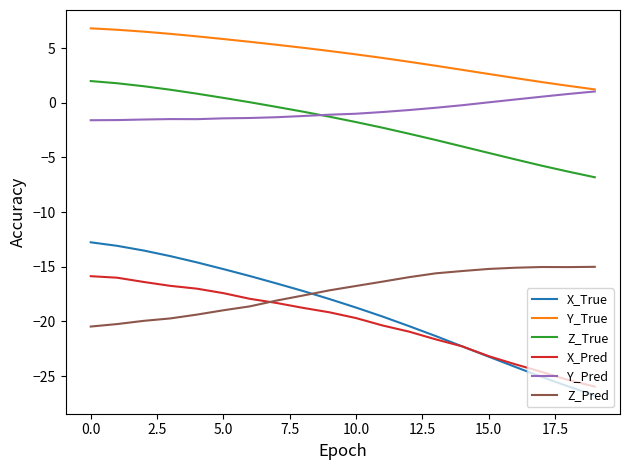

Which series has the largest range (max minus min)?

X_True